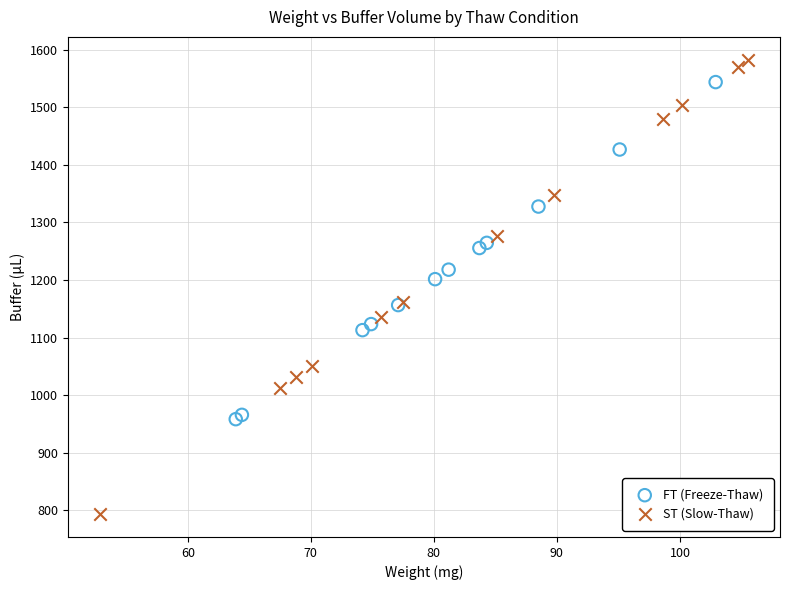

Which series has the widest spread of Y values?

ST (Slow-Thaw)